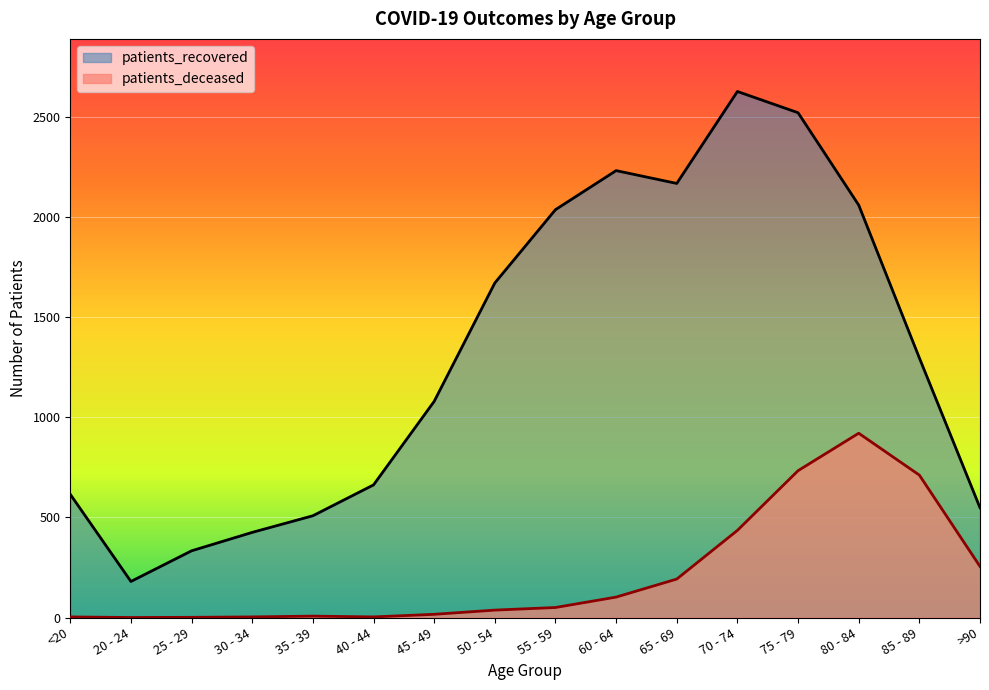

What is the value of the patients_deceased point at the 8th from the left?

37